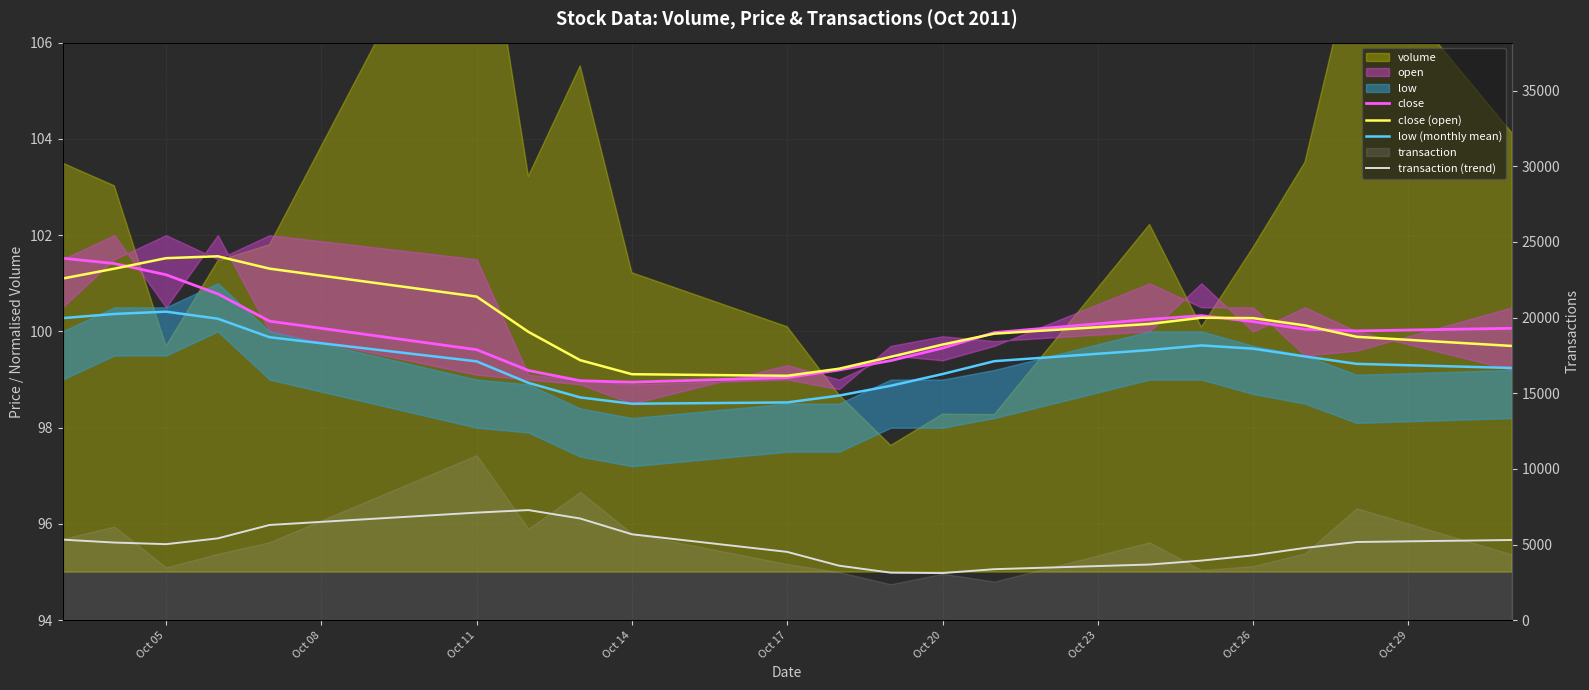

What is the lowest value of the transaction (trend) series?

3116.8